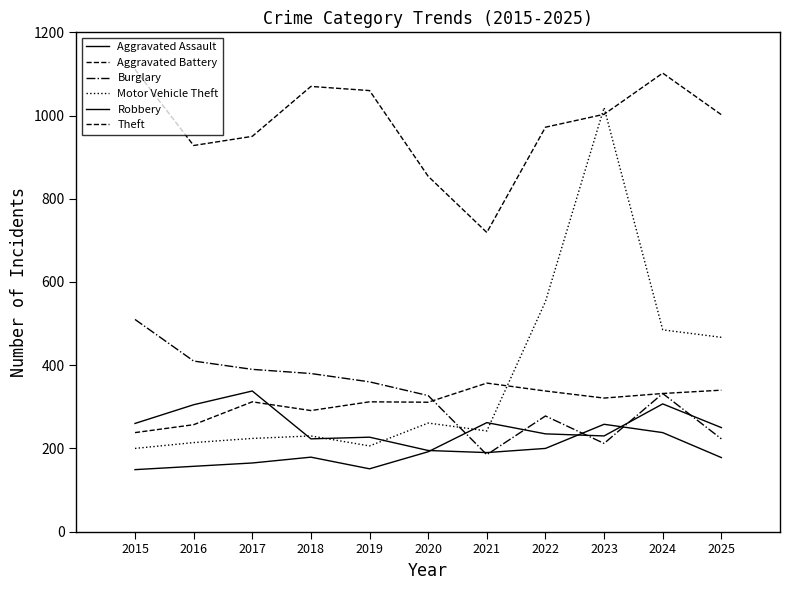

What is the difference between the second highest and second lowest values in the Theft series?

248